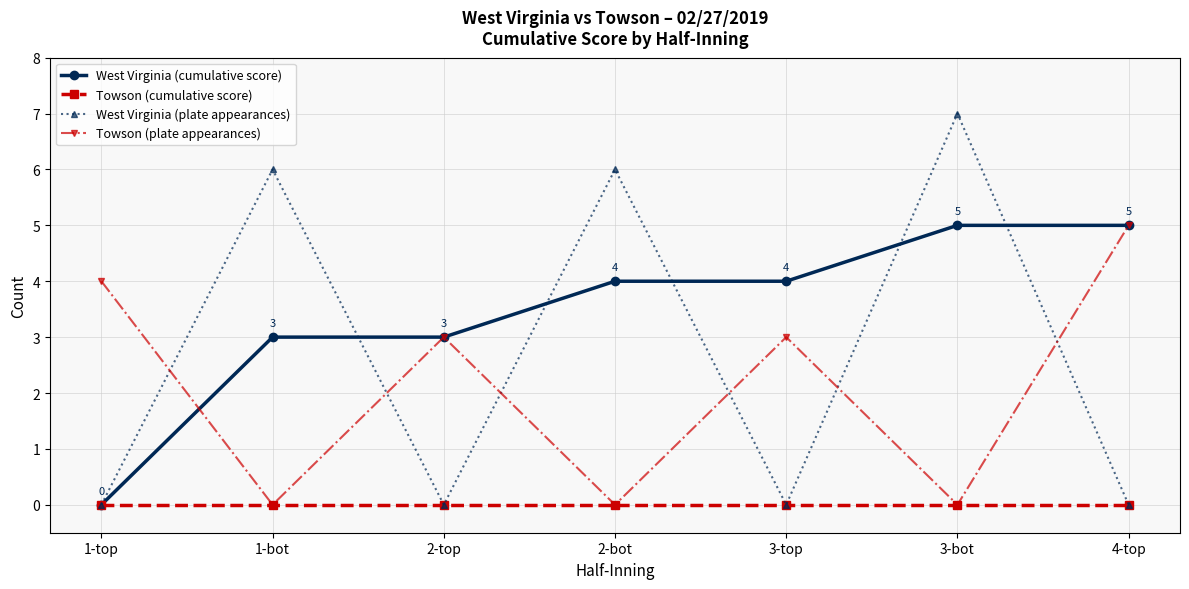

Which series ends up on top after the final intersection of West Virginia (cumulative score) and West Virginia (plate appearances)?

West Virginia (cumulative score)